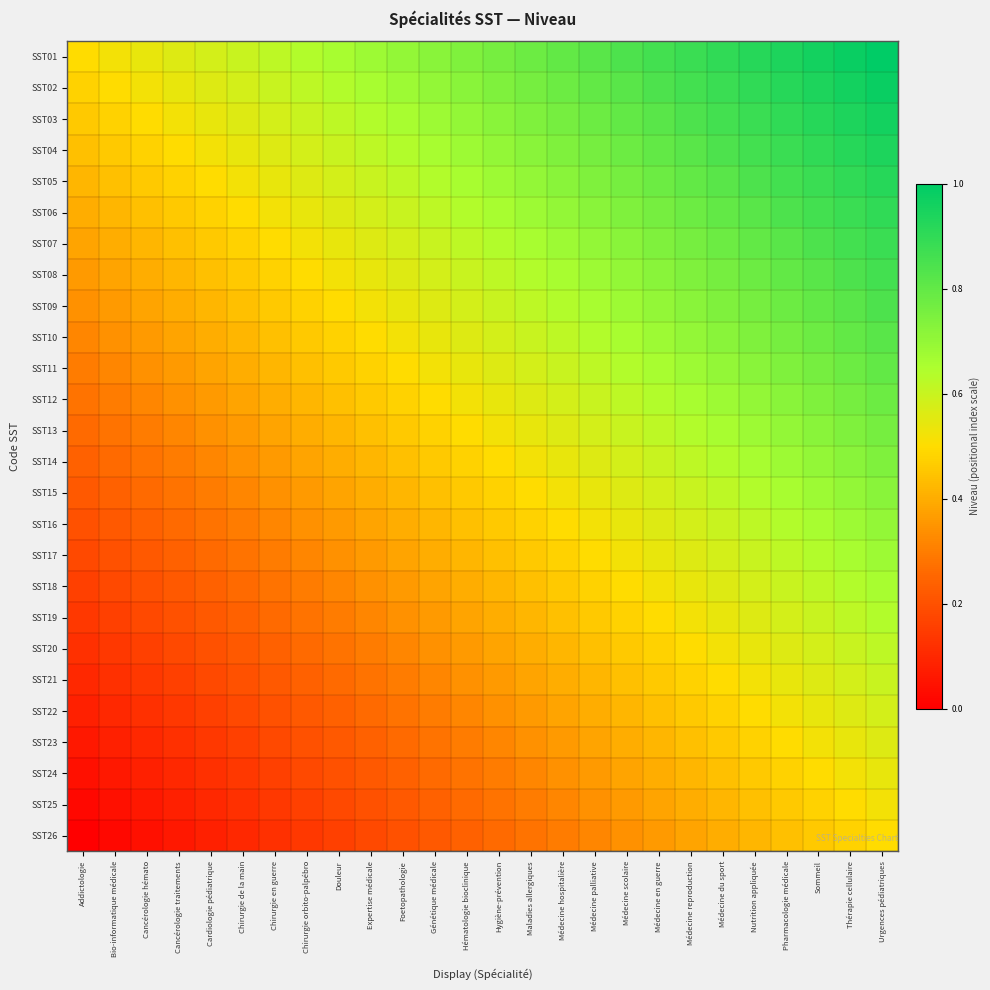

Reading left to right, extract all data points from this chart.

SST01: Addictologie=0.5	Bio-informatique médicale=0.5	Cancérologie hémato=0.5	Cancérologie traitements=0.6	Cardiologie pédiatrique=0.6	Chirurgie de la main=0.6	Chirurgie en guerre=0.6	Chirurgie orbito-palpébro=0.6	Douleur=0.7	Expertise médicale=0.7	Foetopathologie=0.7	Génétique médicale=0.7	Hématologie bioclinique=0.7	Hygiène-prévention=0.8	Maladies allergiques=0.8	Médecine hospitalière=0.8	Médecine palliative=0.8	Médecine scolaire=0.8	Médecine en guerre=0.9	Médecine reproduction=0.9	Médecine du sport=0.9	Nutrition appliquée=0.9	Pharmacologie médicale=0.9	Sommeil=1.0	Thérapie cellulaire=1.0	Urgences pédiatriques=1.0
SST02: Addictologie=0.5	Bio-informatique médicale=0.5	Cancérologie hémato=0.5	Cancérologie traitements=0.5	Cardiologie pédiatrique=0.6	Chirurgie de la main=0.6	Chirurgie en guerre=0.6	Chirurgie orbito-palpébro=0.6	Douleur=0.6	Expertise médicale=0.7	Foetopathologie=0.7	Génétique médicale=0.7	Hématologie bioclinique=0.7	Hygiène-prévention=0.7	Maladies allergiques=0.8	Médecine hospitalière=0.8	Médecine palliative=0.8	Médecine scolaire=0.8	Médecine en guerre=0.8	Médecine reproduction=0.9	Médecine du sport=0.9	Nutrition appliquée=0.9	Pharmacologie médicale=0.9	Sommeil=0.9	Thérapie cellulaire=1.0	Urgences pédiatriques=1.0
SST03: Addictologie=0.5	Bio-informatique médicale=0.5	Cancérologie hémato=0.5	Cancérologie traitements=0.5	Cardiologie pédiatrique=0.5	Chirurgie de la main=0.6	Chirurgie en guerre=0.6	Chirurgie orbito-palpébro=0.6	Douleur=0.6	Expertise médicale=0.6	Foetopathologie=0.7	Génétique médicale=0.7	Hématologie bioclinique=0.7	Hygiène-prévention=0.7	Maladies allergiques=0.7	Médecine hospitalière=0.8	Médecine palliative=0.8	Médecine scolaire=0.8	Médecine en guerre=0.8	Médecine reproduction=0.8	Médecine du sport=0.9	Nutrition appliquée=0.9	Pharmacologie médicale=0.9	Sommeil=0.9	Thérapie cellulaire=0.9	Urgences pédiatriques=1.0
SST04: Addictologie=0.4	Bio-informatique médicale=0.5	Cancérologie hémato=0.5	Cancérologie traitements=0.5	Cardiologie pédiatrique=0.5	Chirurgie de la main=0.5	Chirurgie en guerre=0.6	Chirurgie orbito-palpébro=0.6	Douleur=0.6	Expertise médicale=0.6	Foetopathologie=0.6	Génétique médicale=0.7	Hématologie bioclinique=0.7	Hygiène-prévention=0.7	Maladies allergiques=0.7	Médecine hospitalière=0.7	Médecine palliative=0.8	Médecine scolaire=0.8	Médecine en guerre=0.8	Médecine reproduction=0.8	Médecine du sport=0.8	Nutrition appliquée=0.9	Pharmacologie médicale=0.9	Sommeil=0.9	Thérapie cellulaire=0.9	Urgences pédiatriques=0.9
SST05: Addictologie=0.4	Bio-informatique médicale=0.4	Cancérologie hémato=0.5	Cancérologie traitements=0.5	Cardiologie pédiatrique=0.5	Chirurgie de la main=0.5	Chirurgie en guerre=0.5	Chirurgie orbito-palpébro=0.6	Douleur=0.6	Expertise médicale=0.6	Foetopathologie=0.6	Génétique médicale=0.6	Hématologie bioclinique=0.7	Hygiène-prévention=0.7	Maladies allergiques=0.7	Médecine hospitalière=0.7	Médecine palliative=0.7	Médecine scolaire=0.8	Médecine en guerre=0.8	Médecine reproduction=0.8	Médecine du sport=0.8	Nutrition appliquée=0.8	Pharmacologie médicale=0.9	Sommeil=0.9	Thérapie cellulaire=0.9	Urgences pédiatriques=0.9
SST06: Addictologie=0.4	Bio-informatique médicale=0.4	Cancérologie hémato=0.4	Cancérologie traitements=0.5	Cardiologie pédiatrique=0.5	Chirurgie de la main=0.5	Chirurgie en guerre=0.5	Chirurgie orbito-palpébro=0.5	Douleur=0.6	Expertise médicale=0.6	Foetopathologie=0.6	Génétique médicale=0.6	Hématologie bioclinique=0.6	Hygiène-prévention=0.7	Maladies allergiques=0.7	Médecine hospitalière=0.7	Médecine palliative=0.7	Médecine scolaire=0.7	Médecine en guerre=0.8	Médecine reproduction=0.8	Médecine du sport=0.8	Nutrition appliquée=0.8	Pharmacologie médicale=0.8	Sommeil=0.9	Thérapie cellulaire=0.9	Urgences pédiatriques=0.9
SST07: Addictologie=0.4	Bio-informatique médicale=0.4	Cancérologie hémato=0.4	Cancérologie traitements=0.4	Cardiologie pédiatrique=0.5	Chirurgie de la main=0.5	Chirurgie en guerre=0.5	Chirurgie orbito-palpébro=0.5	Douleur=0.5	Expertise médicale=0.6	Foetopathologie=0.6	Génétique médicale=0.6	Hématologie bioclinique=0.6	Hygiène-prévention=0.6	Maladies allergiques=0.7	Médecine hospitalière=0.7	Médecine palliative=0.7	Médecine scolaire=0.7	Médecine en guerre=0.7	Médecine reproduction=0.8	Médecine du sport=0.8	Nutrition appliquée=0.8	Pharmacologie médicale=0.8	Sommeil=0.8	Thérapie cellulaire=0.9	Urgences pédiatriques=0.9
SST08: Addictologie=0.4	Bio-informatique médicale=0.4	Cancérologie hémato=0.4	Cancérologie traitements=0.4	Cardiologie pédiatrique=0.4	Chirurgie de la main=0.5	Chirurgie en guerre=0.5	Chirurgie orbito-palpébro=0.5	Douleur=0.5	Expertise médicale=0.5	Foetopathologie=0.6	Génétique médicale=0.6	Hématologie bioclinique=0.6	Hygiène-prévention=0.6	Maladies allergiques=0.6	Médecine hospitalière=0.7	Médecine palliative=0.7	Médecine scolaire=0.7	Médecine en guerre=0.7	Médecine reproduction=0.7	Médecine du sport=0.8	Nutrition appliquée=0.8	Pharmacologie médicale=0.8	Sommeil=0.8	Thérapie cellulaire=0.8	Urgences pédiatriques=0.9
SST09: Addictologie=0.3	Bio-informatique médicale=0.4	Cancérologie hémato=0.4	Cancérologie traitements=0.4	Cardiologie pédiatrique=0.4	Chirurgie de la main=0.4	Chirurgie en guerre=0.5	Chirurgie orbito-palpébro=0.5	Douleur=0.5	Expertise médicale=0.5	Foetopathologie=0.5	Génétique médicale=0.6	Hématologie bioclinique=0.6	Hygiène-prévention=0.6	Maladies allergiques=0.6	Médecine hospitalière=0.6	Médecine palliative=0.7	Médecine scolaire=0.7	Médecine en guerre=0.7	Médecine reproduction=0.7	Médecine du sport=0.7	Nutrition appliquée=0.8	Pharmacologie médicale=0.8	Sommeil=0.8	Thérapie cellulaire=0.8	Urgences pédiatriques=0.8
SST10: Addictologie=0.3	Bio-informatique médicale=0.3	Cancérologie hémato=0.4	Cancérologie traitements=0.4	Cardiologie pédiatrique=0.4	Chirurgie de la main=0.4	Chirurgie en guerre=0.4	Chirurgie orbito-palpébro=0.5	Douleur=0.5	Expertise médicale=0.5	Foetopathologie=0.5	Génétique médicale=0.5	Hématologie bioclinique=0.6	Hygiène-prévention=0.6	Maladies allergiques=0.6	Médecine hospitalière=0.6	Médecine palliative=0.6	Médecine scolaire=0.7	Médecine en guerre=0.7	Médecine reproduction=0.7	Médecine du sport=0.7	Nutrition appliquée=0.7	Pharmacologie médicale=0.8	Sommeil=0.8	Thérapie cellulaire=0.8	Urgences pédiatriques=0.8
SST11: Addictologie=0.3	Bio-informatique médicale=0.3	Cancérologie hémato=0.3	Cancérologie traitements=0.4	Cardiologie pédiatrique=0.4	Chirurgie de la main=0.4	Chirurgie en guerre=0.4	Chirurgie orbito-palpébro=0.4	Douleur=0.5	Expertise médicale=0.5	Foetopathologie=0.5	Génétique médicale=0.5	Hématologie bioclinique=0.5	Hygiène-prévention=0.6	Maladies allergiques=0.6	Médecine hospitalière=0.6	Médecine palliative=0.6	Médecine scolaire=0.6	Médecine en guerre=0.7	Médecine reproduction=0.7	Médecine du sport=0.7	Nutrition appliquée=0.7	Pharmacologie médicale=0.7	Sommeil=0.8	Thérapie cellulaire=0.8	Urgences pédiatriques=0.8
SST12: Addictologie=0.3	Bio-informatique médicale=0.3	Cancérologie hémato=0.3	Cancérologie traitements=0.3	Cardiologie pédiatrique=0.4	Chirurgie de la main=0.4	Chirurgie en guerre=0.4	Chirurgie orbito-palpébro=0.4	Douleur=0.4	Expertise médicale=0.5	Foetopathologie=0.5	Génétique médicale=0.5	Hématologie bioclinique=0.5	Hygiène-prévention=0.5	Maladies allergiques=0.6	Médecine hospitalière=0.6	Médecine palliative=0.6	Médecine scolaire=0.6	Médecine en guerre=0.6	Médecine reproduction=0.7	Médecine du sport=0.7	Nutrition appliquée=0.7	Pharmacologie médicale=0.7	Sommeil=0.7	Thérapie cellulaire=0.8	Urgences pédiatriques=0.8
SST13: Addictologie=0.3	Bio-informatique médicale=0.3	Cancérologie hémato=0.3	Cancérologie traitements=0.3	Cardiologie pédiatrique=0.3	Chirurgie de la main=0.4	Chirurgie en guerre=0.4	Chirurgie orbito-palpébro=0.4	Douleur=0.4	Expertise médicale=0.4	Foetopathologie=0.5	Génétique médicale=0.5	Hématologie bioclinique=0.5	Hygiène-prévention=0.5	Maladies allergiques=0.5	Médecine hospitalière=0.6	Médecine palliative=0.6	Médecine scolaire=0.6	Médecine en guerre=0.6	Médecine reproduction=0.6	Médecine du sport=0.7	Nutrition appliquée=0.7	Pharmacologie médicale=0.7	Sommeil=0.7	Thérapie cellulaire=0.7	Urgences pédiatriques=0.8
SST14: Addictologie=0.2	Bio-informatique médicale=0.3	Cancérologie hémato=0.3	Cancérologie traitements=0.3	Cardiologie pédiatrique=0.3	Chirurgie de la main=0.3	Chirurgie en guerre=0.4	Chirurgie orbito-palpébro=0.4	Douleur=0.4	Expertise médicale=0.4	Foetopathologie=0.4	Génétique médicale=0.5	Hématologie bioclinique=0.5	Hygiène-prévention=0.5	Maladies allergiques=0.5	Médecine hospitalière=0.5	Médecine palliative=0.6	Médecine scolaire=0.6	Médecine en guerre=0.6	Médecine reproduction=0.6	Médecine du sport=0.6	Nutrition appliquée=0.7	Pharmacologie médicale=0.7	Sommeil=0.7	Thérapie cellulaire=0.7	Urgences pédiatriques=0.7
SST15: Addictologie=0.2	Bio-informatique médicale=0.2	Cancérologie hémato=0.3	Cancérologie traitements=0.3	Cardiologie pédiatrique=0.3	Chirurgie de la main=0.3	Chirurgie en guerre=0.3	Chirurgie orbito-palpébro=0.4	Douleur=0.4	Expertise médicale=0.4	Foetopathologie=0.4	Génétique médicale=0.4	Hématologie bioclinique=0.5	Hygiène-prévention=0.5	Maladies allergiques=0.5	Médecine hospitalière=0.5	Médecine palliative=0.5	Médecine scolaire=0.6	Médecine en guerre=0.6	Médecine reproduction=0.6	Médecine du sport=0.6	Nutrition appliquée=0.6	Pharmacologie médicale=0.7	Sommeil=0.7	Thérapie cellulaire=0.7	Urgences pédiatriques=0.7
SST16: Addictologie=0.2	Bio-informatique médicale=0.2	Cancérologie hémato=0.2	Cancérologie traitements=0.3	Cardiologie pédiatrique=0.3	Chirurgie de la main=0.3	Chirurgie en guerre=0.3	Chirurgie orbito-palpébro=0.3	Douleur=0.4	Expertise médicale=0.4	Foetopathologie=0.4	Génétique médicale=0.4	Hématologie bioclinique=0.4	Hygiène-prévention=0.5	Maladies allergiques=0.5	Médecine hospitalière=0.5	Médecine palliative=0.5	Médecine scolaire=0.5	Médecine en guerre=0.6	Médecine reproduction=0.6	Médecine du sport=0.6	Nutrition appliquée=0.6	Pharmacologie médicale=0.6	Sommeil=0.7	Thérapie cellulaire=0.7	Urgences pédiatriques=0.7
SST17: Addictologie=0.2	Bio-informatique médicale=0.2	Cancérologie hémato=0.2	Cancérologie traitements=0.2	Cardiologie pédiatrique=0.3	Chirurgie de la main=0.3	Chirurgie en guerre=0.3	Chirurgie orbito-palpébro=0.3	Douleur=0.3	Expertise médicale=0.4	Foetopathologie=0.4	Génétique médicale=0.4	Hématologie bioclinique=0.4	Hygiène-prévention=0.4	Maladies allergiques=0.5	Médecine hospitalière=0.5	Médecine palliative=0.5	Médecine scolaire=0.5	Médecine en guerre=0.5	Médecine reproduction=0.6	Médecine du sport=0.6	Nutrition appliquée=0.6	Pharmacologie médicale=0.6	Sommeil=0.6	Thérapie cellulaire=0.7	Urgences pédiatriques=0.7
SST18: Addictologie=0.2	Bio-informatique médicale=0.2	Cancérologie hémato=0.2	Cancérologie traitements=0.2	Cardiologie pédiatrique=0.2	Chirurgie de la main=0.3	Chirurgie en guerre=0.3	Chirurgie orbito-palpébro=0.3	Douleur=0.3	Expertise médicale=0.3	Foetopathologie=0.4	Génétique médicale=0.4	Hématologie bioclinique=0.4	Hygiène-prévention=0.4	Maladies allergiques=0.4	Médecine hospitalière=0.5	Médecine palliative=0.5	Médecine scolaire=0.5	Médecine en guerre=0.5	Médecine reproduction=0.5	Médecine du sport=0.6	Nutrition appliquée=0.6	Pharmacologie médicale=0.6	Sommeil=0.6	Thérapie cellulaire=0.6	Urgences pédiatriques=0.7
SST19: Addictologie=0.1	Bio-informatique médicale=0.2	Cancérologie hémato=0.2	Cancérologie traitements=0.2	Cardiologie pédiatrique=0.2	Chirurgie de la main=0.2	Chirurgie en guerre=0.3	Chirurgie orbito-palpébro=0.3	Douleur=0.3	Expertise médicale=0.3	Foetopathologie=0.3	Génétique médicale=0.4	Hématologie bioclinique=0.4	Hygiène-prévention=0.4	Maladies allergiques=0.4	Médecine hospitalière=0.4	Médecine palliative=0.5	Médecine scolaire=0.5	Médecine en guerre=0.5	Médecine reproduction=0.5	Médecine du sport=0.5	Nutrition appliquée=0.6	Pharmacologie médicale=0.6	Sommeil=0.6	Thérapie cellulaire=0.6	Urgences pédiatriques=0.6
SST20: Addictologie=0.1	Bio-informatique médicale=0.1	Cancérologie hémato=0.2	Cancérologie traitements=0.2	Cardiologie pédiatrique=0.2	Chirurgie de la main=0.2	Chirurgie en guerre=0.2	Chirurgie orbito-palpébro=0.3	Douleur=0.3	Expertise médicale=0.3	Foetopathologie=0.3	Génétique médicale=0.3	Hématologie bioclinique=0.4	Hygiène-prévention=0.4	Maladies allergiques=0.4	Médecine hospitalière=0.4	Médecine palliative=0.4	Médecine scolaire=0.5	Médecine en guerre=0.5	Médecine reproduction=0.5	Médecine du sport=0.5	Nutrition appliquée=0.5	Pharmacologie médicale=0.6	Sommeil=0.6	Thérapie cellulaire=0.6	Urgences pédiatriques=0.6
SST21: Addictologie=0.1	Bio-informatique médicale=0.1	Cancérologie hémato=0.1	Cancérologie traitements=0.2	Cardiologie pédiatrique=0.2	Chirurgie de la main=0.2	Chirurgie en guerre=0.2	Chirurgie orbito-palpébro=0.2	Douleur=0.3	Expertise médicale=0.3	Foetopathologie=0.3	Génétique médicale=0.3	Hématologie bioclinique=0.3	Hygiène-prévention=0.4	Maladies allergiques=0.4	Médecine hospitalière=0.4	Médecine palliative=0.4	Médecine scolaire=0.4	Médecine en guerre=0.5	Médecine reproduction=0.5	Médecine du sport=0.5	Nutrition appliquée=0.5	Pharmacologie médicale=0.5	Sommeil=0.6	Thérapie cellulaire=0.6	Urgences pédiatriques=0.6
SST22: Addictologie=0.1	Bio-informatique médicale=0.1	Cancérologie hémato=0.1	Cancérologie traitements=0.1	Cardiologie pédiatrique=0.2	Chirurgie de la main=0.2	Chirurgie en guerre=0.2	Chirurgie orbito-palpébro=0.2	Douleur=0.2	Expertise médicale=0.3	Foetopathologie=0.3	Génétique médicale=0.3	Hématologie bioclinique=0.3	Hygiène-prévention=0.3	Maladies allergiques=0.4	Médecine hospitalière=0.4	Médecine palliative=0.4	Médecine scolaire=0.4	Médecine en guerre=0.4	Médecine reproduction=0.5	Médecine du sport=0.5	Nutrition appliquée=0.5	Pharmacologie médicale=0.5	Sommeil=0.5	Thérapie cellulaire=0.6	Urgences pédiatriques=0.6
SST23: Addictologie=0.1	Bio-informatique médicale=0.1	Cancérologie hémato=0.1	Cancérologie traitements=0.1	Cardiologie pédiatrique=0.1	Chirurgie de la main=0.2	Chirurgie en guerre=0.2	Chirurgie orbito-palpébro=0.2	Douleur=0.2	Expertise médicale=0.2	Foetopathologie=0.3	Génétique médicale=0.3	Hématologie bioclinique=0.3	Hygiène-prévention=0.3	Maladies allergiques=0.3	Médecine hospitalière=0.4	Médecine palliative=0.4	Médecine scolaire=0.4	Médecine en guerre=0.4	Médecine reproduction=0.4	Médecine du sport=0.5	Nutrition appliquée=0.5	Pharmacologie médicale=0.5	Sommeil=0.5	Thérapie cellulaire=0.5	Urgences pédiatriques=0.6
SST24: Addictologie=0.0	Bio-informatique médicale=0.1	Cancérologie hémato=0.1	Cancérologie traitements=0.1	Cardiologie pédiatrique=0.1	Chirurgie de la main=0.1	Chirurgie en guerre=0.2	Chirurgie orbito-palpébro=0.2	Douleur=0.2	Expertise médicale=0.2	Foetopathologie=0.2	Génétique médicale=0.3	Hématologie bioclinique=0.3	Hygiène-prévention=0.3	Maladies allergiques=0.3	Médecine hospitalière=0.3	Médecine palliative=0.4	Médecine scolaire=0.4	Médecine en guerre=0.4	Médecine reproduction=0.4	Médecine du sport=0.4	Nutrition appliquée=0.5	Pharmacologie médicale=0.5	Sommeil=0.5	Thérapie cellulaire=0.5	Urgences pédiatriques=0.5
SST25: Addictologie=0.0	Bio-informatique médicale=0.0	Cancérologie hémato=0.1	Cancérologie traitements=0.1	Cardiologie pédiatrique=0.1	Chirurgie de la main=0.1	Chirurgie en guerre=0.1	Chirurgie orbito-palpébro=0.2	Douleur=0.2	Expertise médicale=0.2	Foetopathologie=0.2	Génétique médicale=0.2	Hématologie bioclinique=0.3	Hygiène-prévention=0.3	Maladies allergiques=0.3	Médecine hospitalière=0.3	Médecine palliative=0.3	Médecine scolaire=0.4	Médecine en guerre=0.4	Médecine reproduction=0.4	Médecine du sport=0.4	Nutrition appliquée=0.4	Pharmacologie médicale=0.5	Sommeil=0.5	Thérapie cellulaire=0.5	Urgences pédiatriques=0.5
SST26: Addictologie=0.0	Bio-informatique médicale=0.0	Cancérologie hémato=0.0	Cancérologie traitements=0.1	Cardiologie pédiatrique=0.1	Chirurgie de la main=0.1	Chirurgie en guerre=0.1	Chirurgie orbito-palpébro=0.1	Douleur=0.2	Expertise médicale=0.2	Foetopathologie=0.2	Génétique médicale=0.2	Hématologie bioclinique=0.2	Hygiène-prévention=0.3	Maladies allergiques=0.3	Médecine hospitalière=0.3	Médecine palliative=0.3	Médecine scolaire=0.3	Médecine en guerre=0.4	Médecine reproduction=0.4	Médecine du sport=0.4	Nutrition appliquée=0.4	Pharmacologie médicale=0.4	Sommeil=0.5	Thérapie cellulaire=0.5	Urgences pédiatriques=0.5